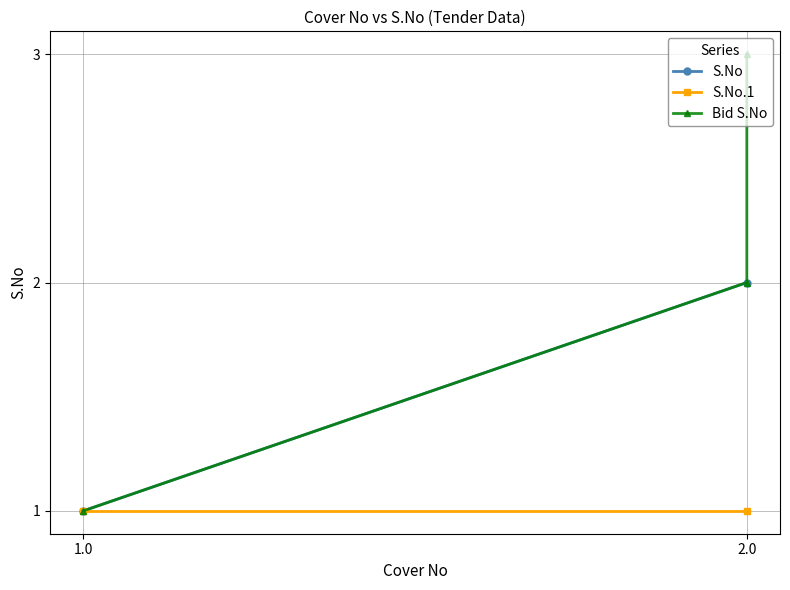

Is it true that the value at 2.0 is 3?

False